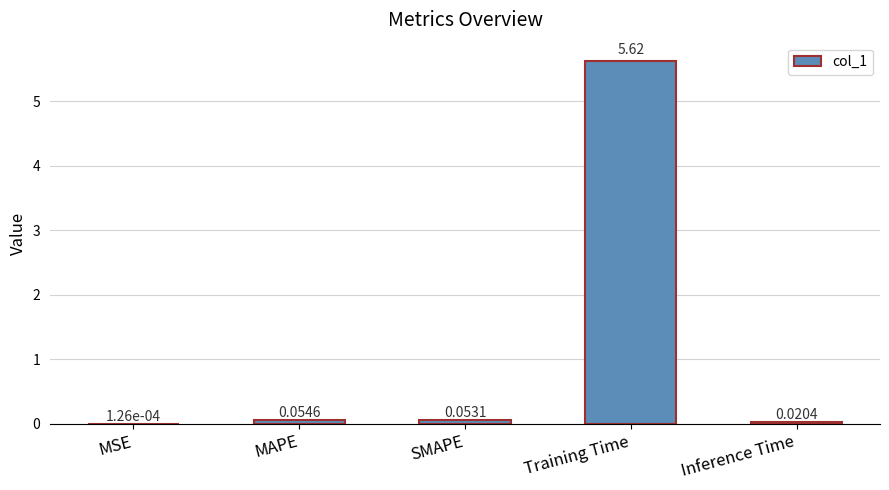

What is the change in value from SMAPE to Training Time?

+5.6